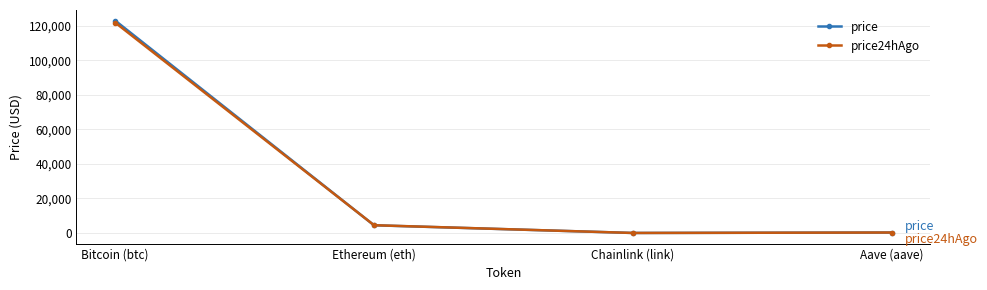

True or false: price has more than 0 points higher than both neighbors.

False